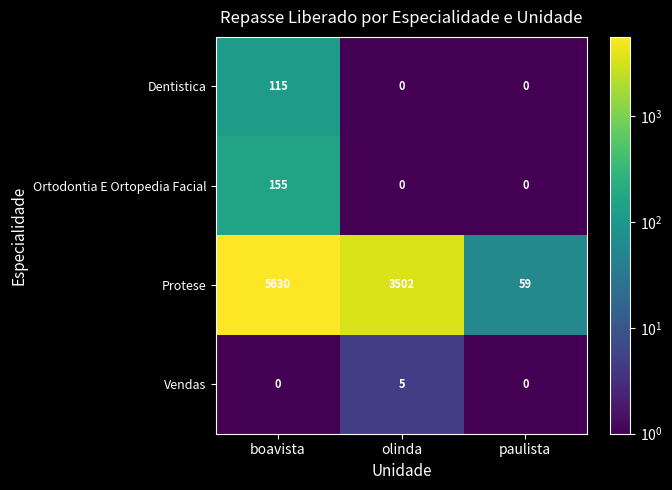

What is the maximum value for Vendas?

5